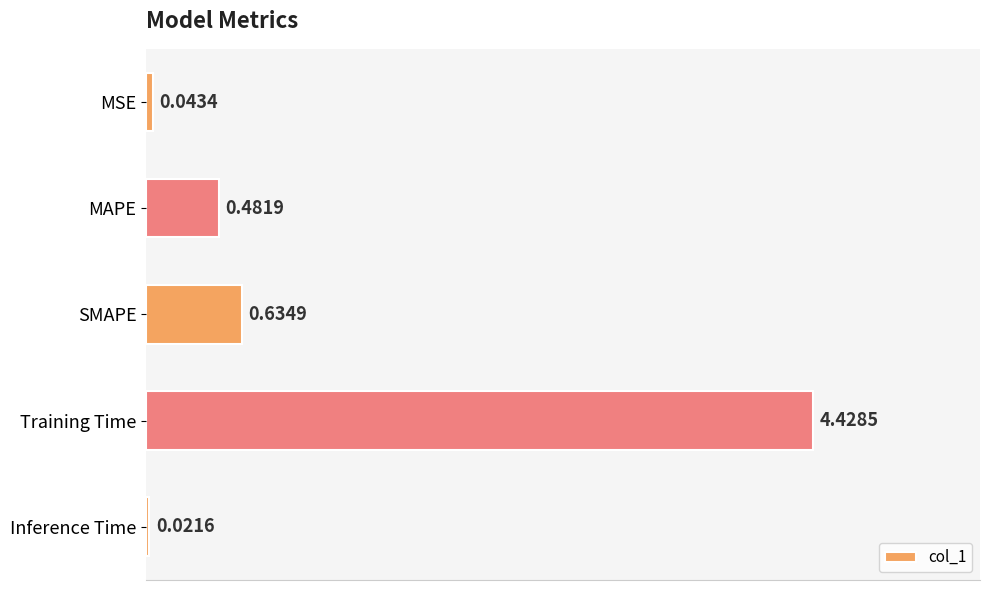

Which label corresponds to the largest value in the chart?

Training Time